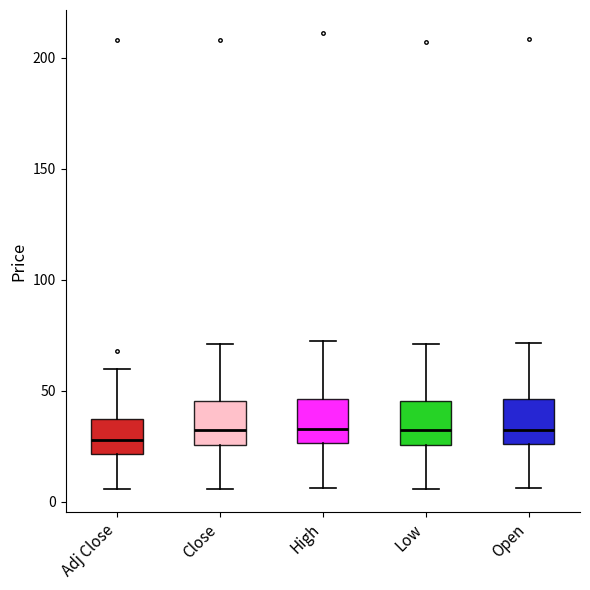

Reading left to right, read every box against the y-axis: the position of its median line, the range the box covers, and the ends of its whiskers. The values are not printed on the chart, so give them approximately, as read against the axis.

Adj Close: median 30, box 20 to 35, whiskers 5 to 60
Close: median 30, box 25 to 45, whiskers 5 to 70
High: median 35, box 25 to 45, whiskers 5 to 70
Low: median 30, box 25 to 45, whiskers 5 to 70
Open: median 30, box 25 to 45, whiskers 5 to 70